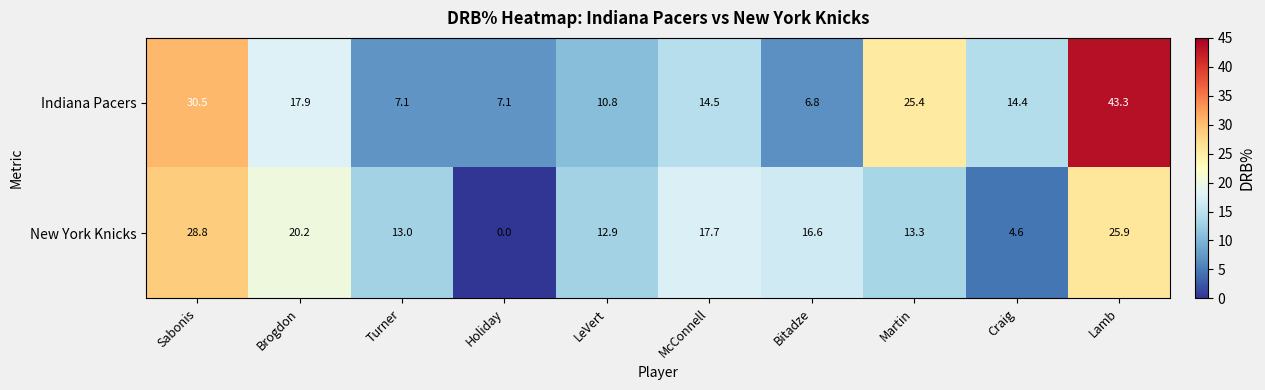

Reading left to right, list all the values displayed in this chart.

Indiana Pacers: Sabonis=30.5	Brogdon=17.9	Turner=7.1	Holiday=7.1	LeVert=10.8	McConnell=14.5	Bitadze=6.8	Martin=25.4	Craig=14.4	Lamb=43.3
New York Knicks: Sabonis=28.8	Brogdon=20.2	Turner=13.0	Holiday=0.0	LeVert=12.9	McConnell=17.7	Bitadze=16.6	Martin=13.3	Craig=4.6	Lamb=25.9